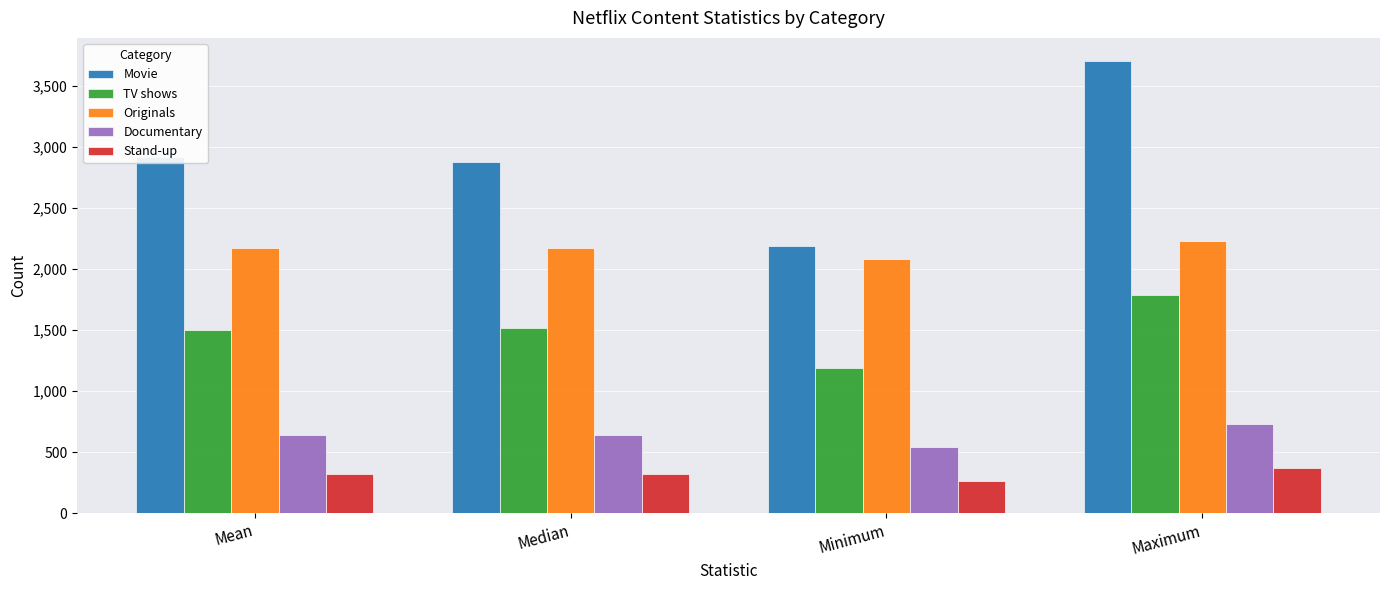

At which category is the sum across all series the highest?

Maximum